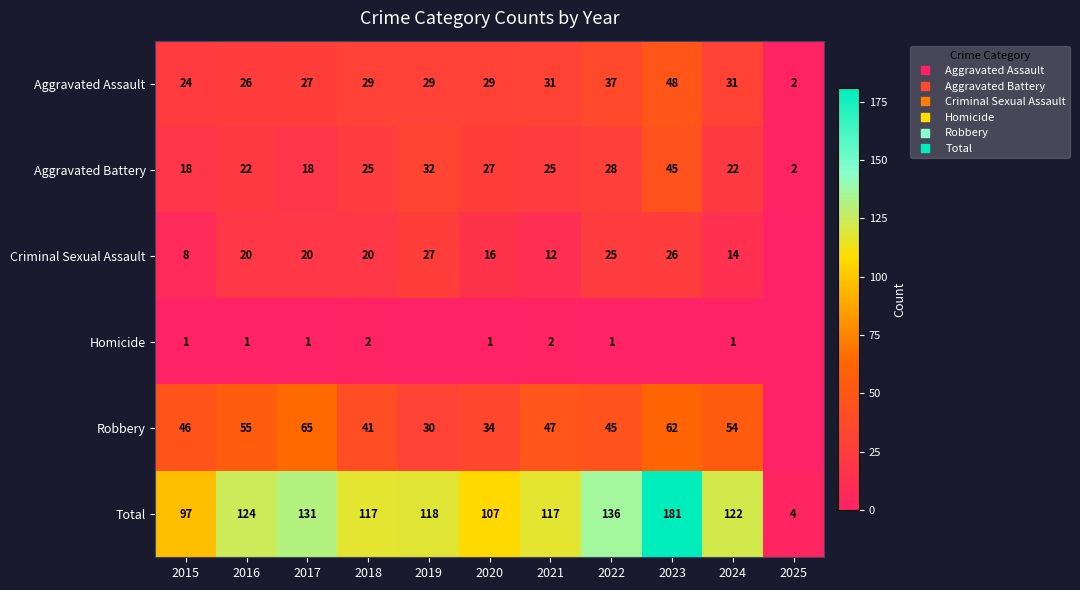

Is the value of Total at 2015 greater than the value of Robbery at 2019?

Yes